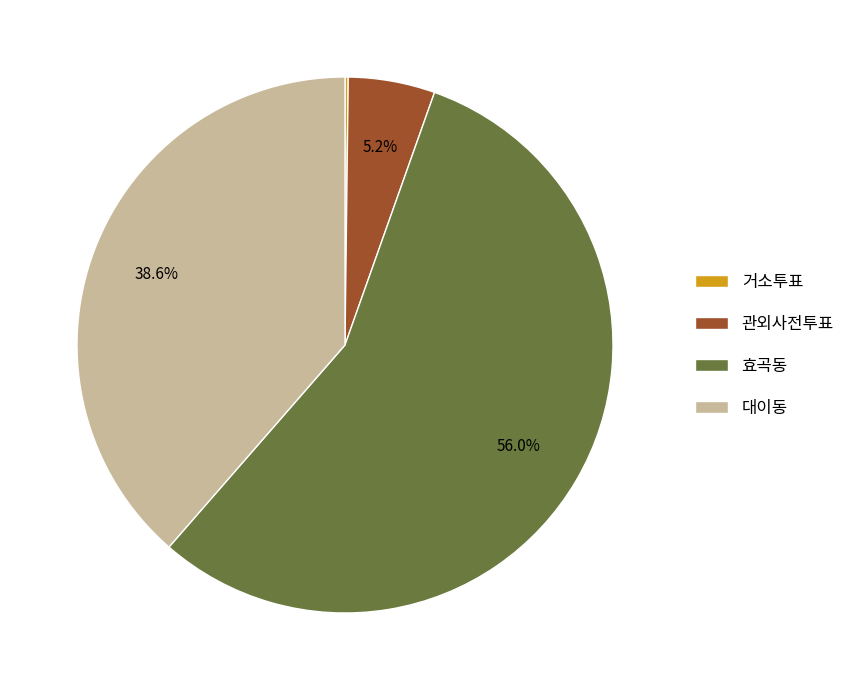

The 관외사전투표 slice represents 15% of the pie. True or false?

False